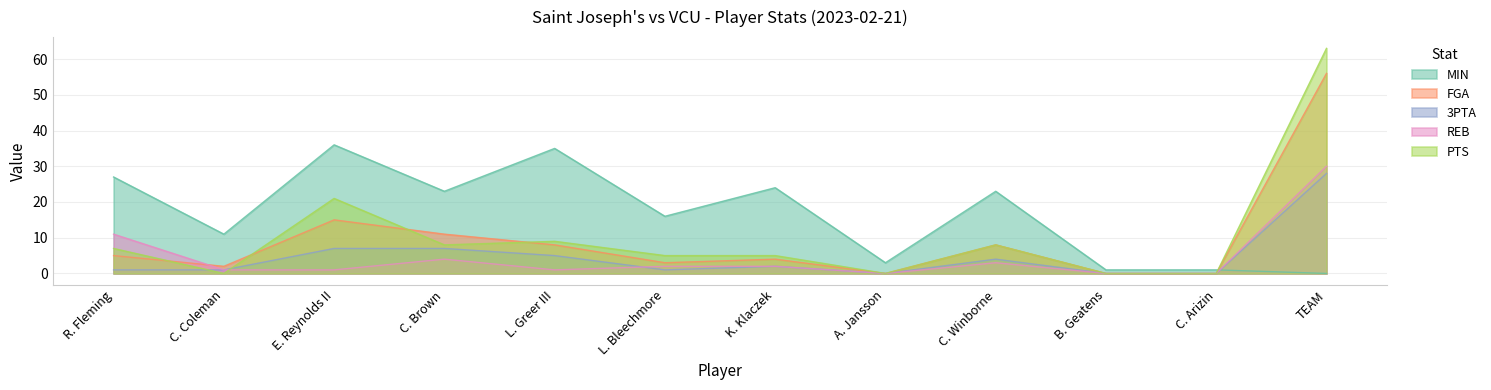

What is the label of the 9th point from the left?

C. Winborne